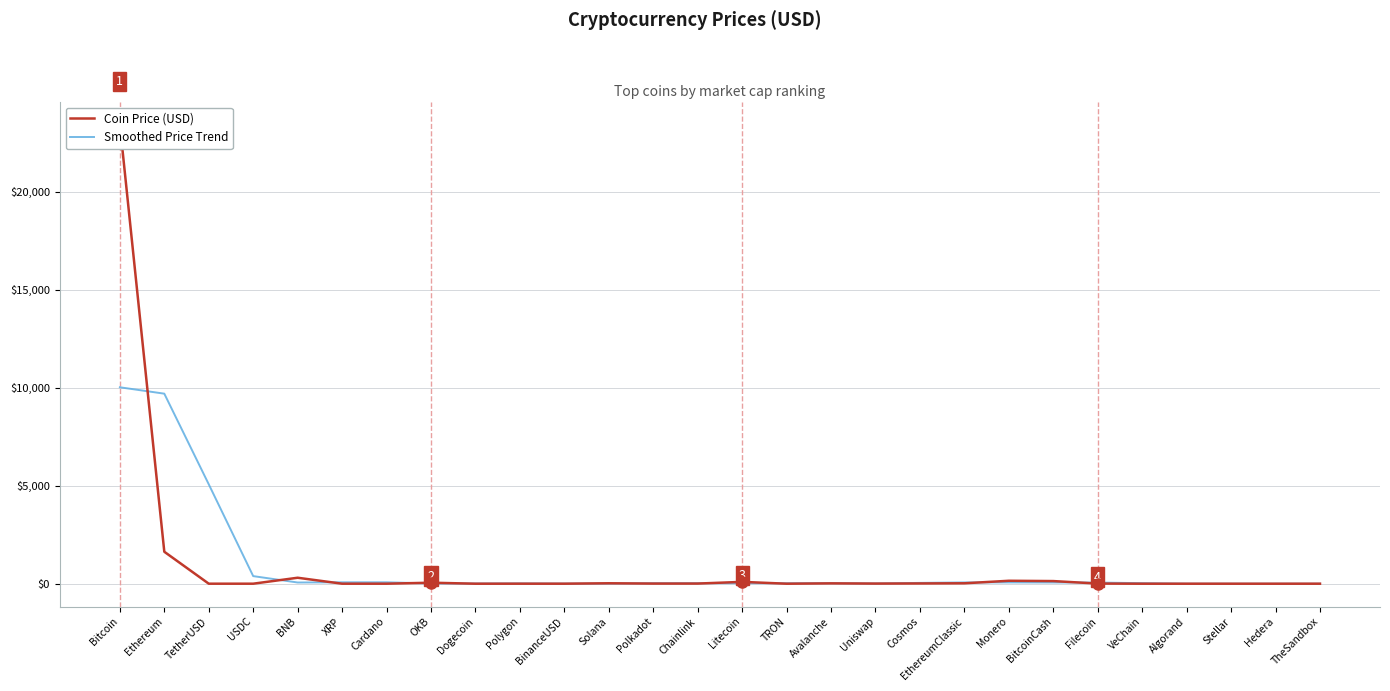

At which label is Smoothed Price Trend closest to 5012?

TetherUSD